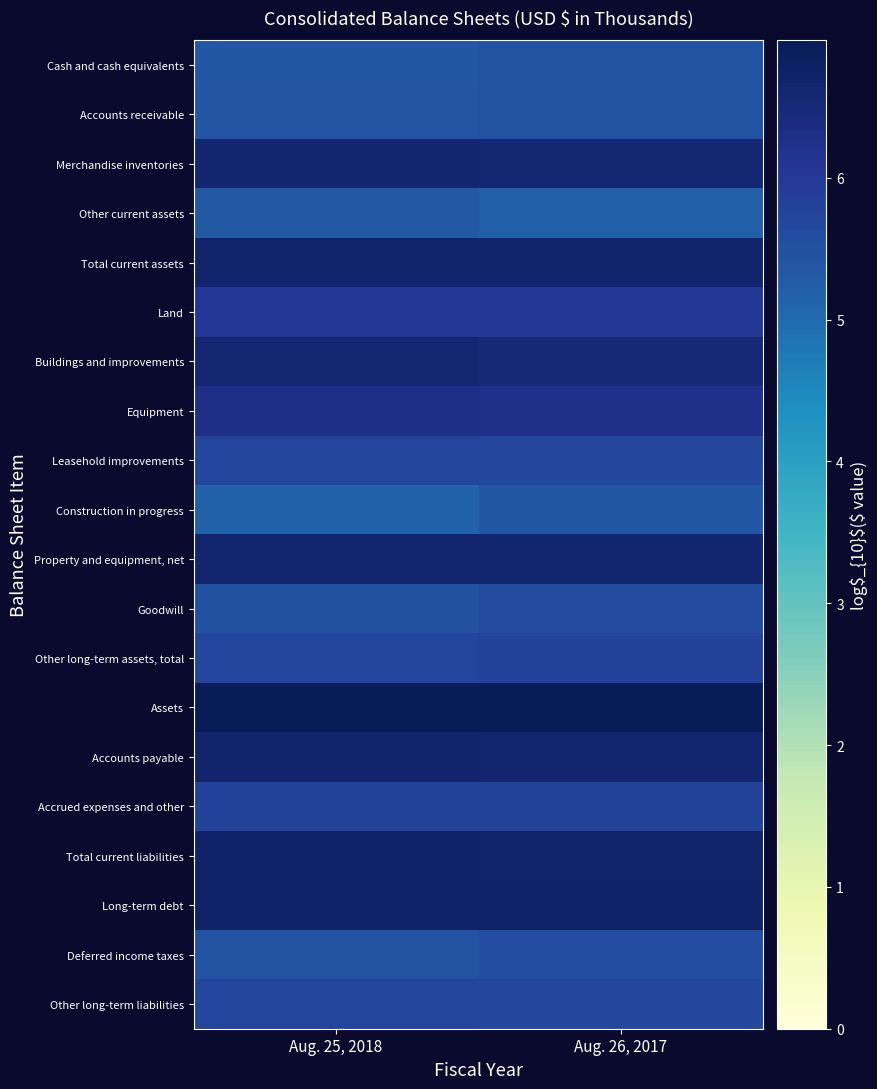

How many series are shown in this chart?

20